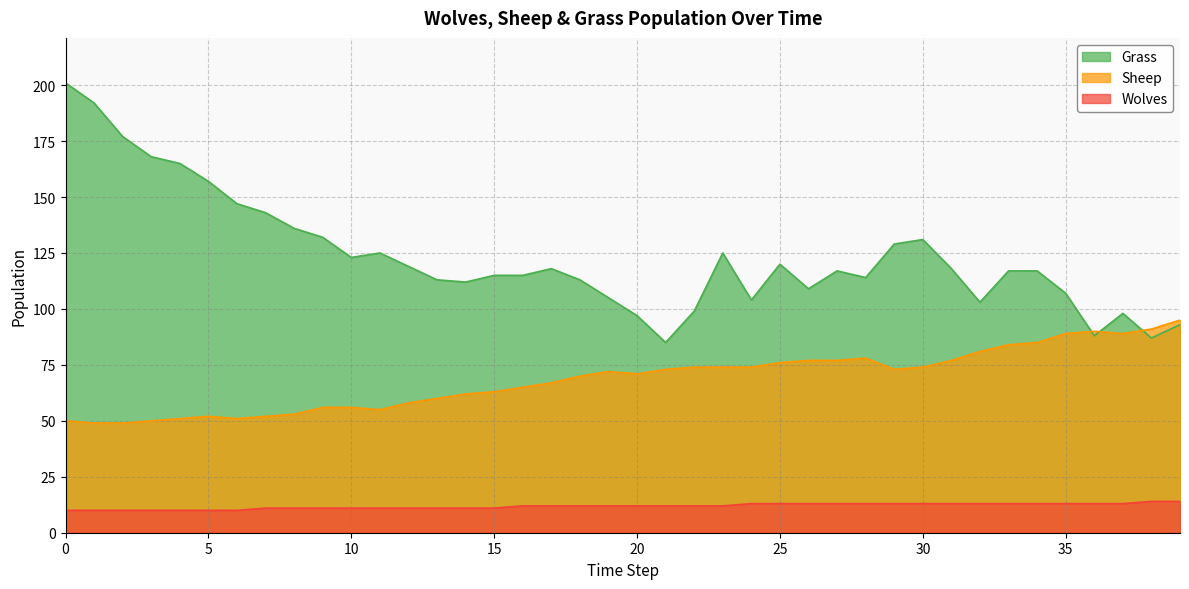

At how many categories does at least one series exceed 57?

40